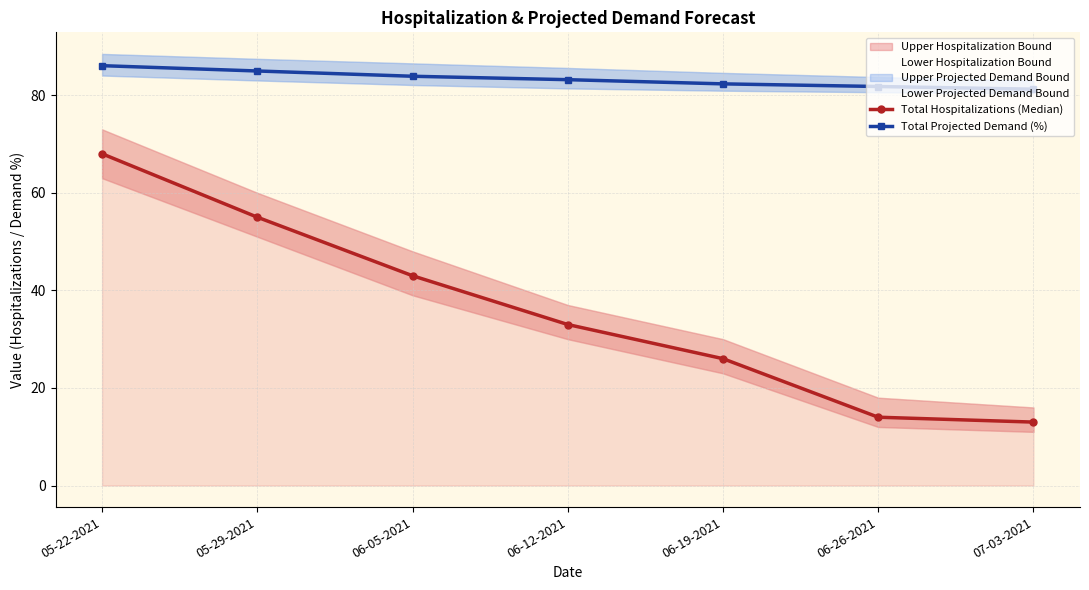

What is the value of the Total Hospitalizations (Median) point at the 2nd from the left?

55.0